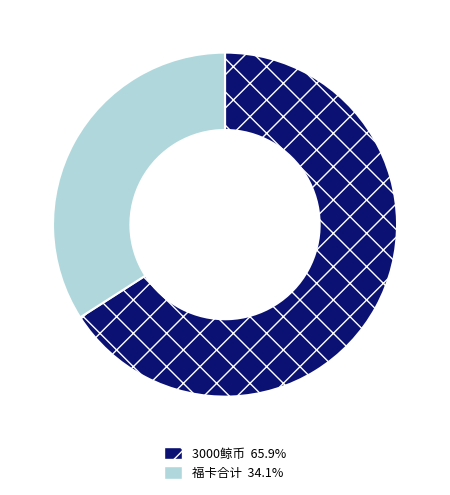

Is there any slice that represents more than half of the pie?

Yes